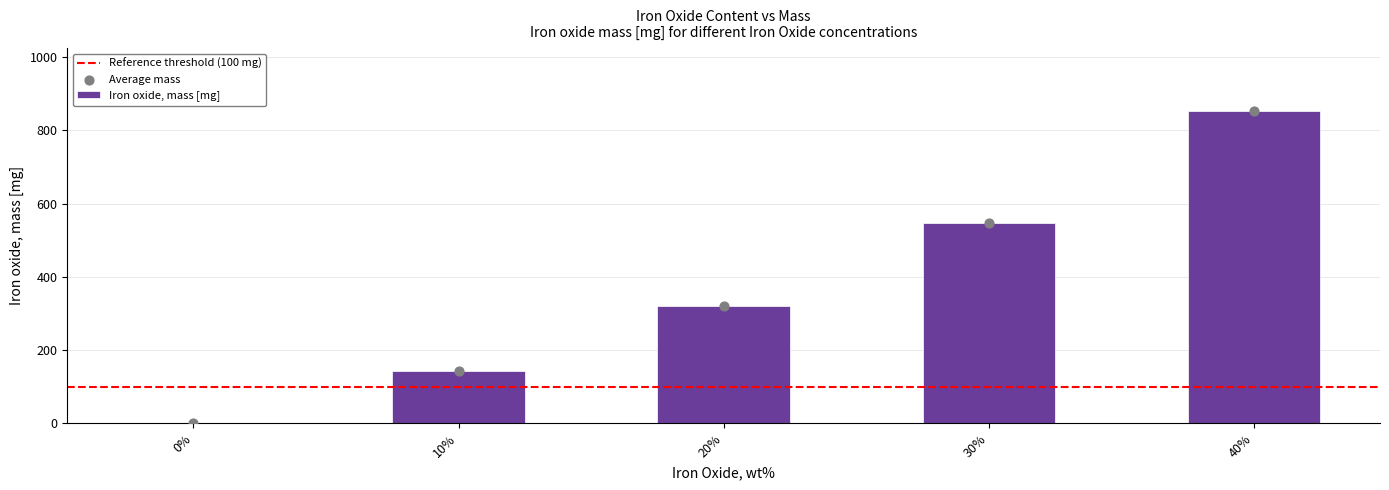

Which has a higher value, 30% or 20%?

30%